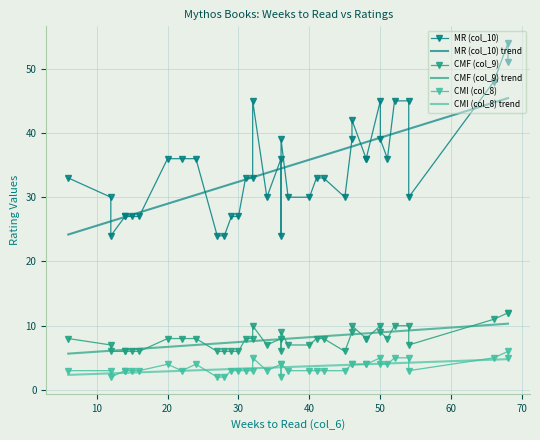

True or false: CMI (col_8) trend and CMF (col_9) trend intersect in this chart.

False